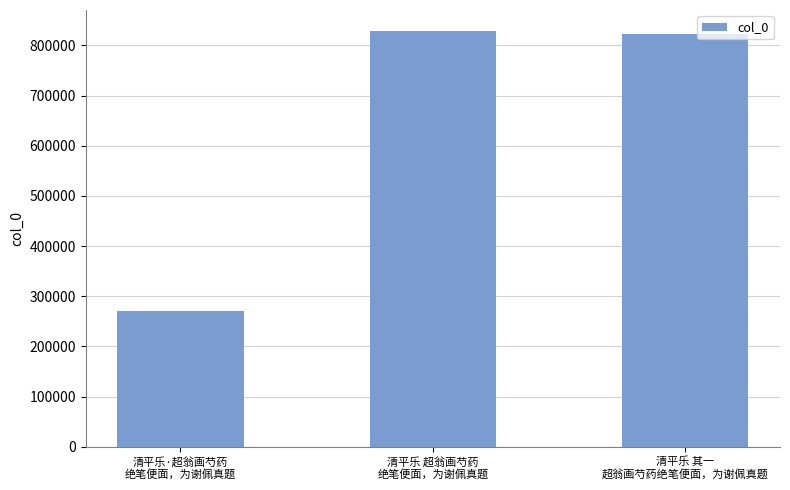

Reading right to left, list all the values displayed in this chart.

清平乐 其一
超翁画芍药绝笔便面，为谢佩真题=823676	清平乐 超翁画芍药
绝笔便面，为谢佩真题=829174	清平乐·超翁画芍药
绝笔便面，为谢佩真题=270018